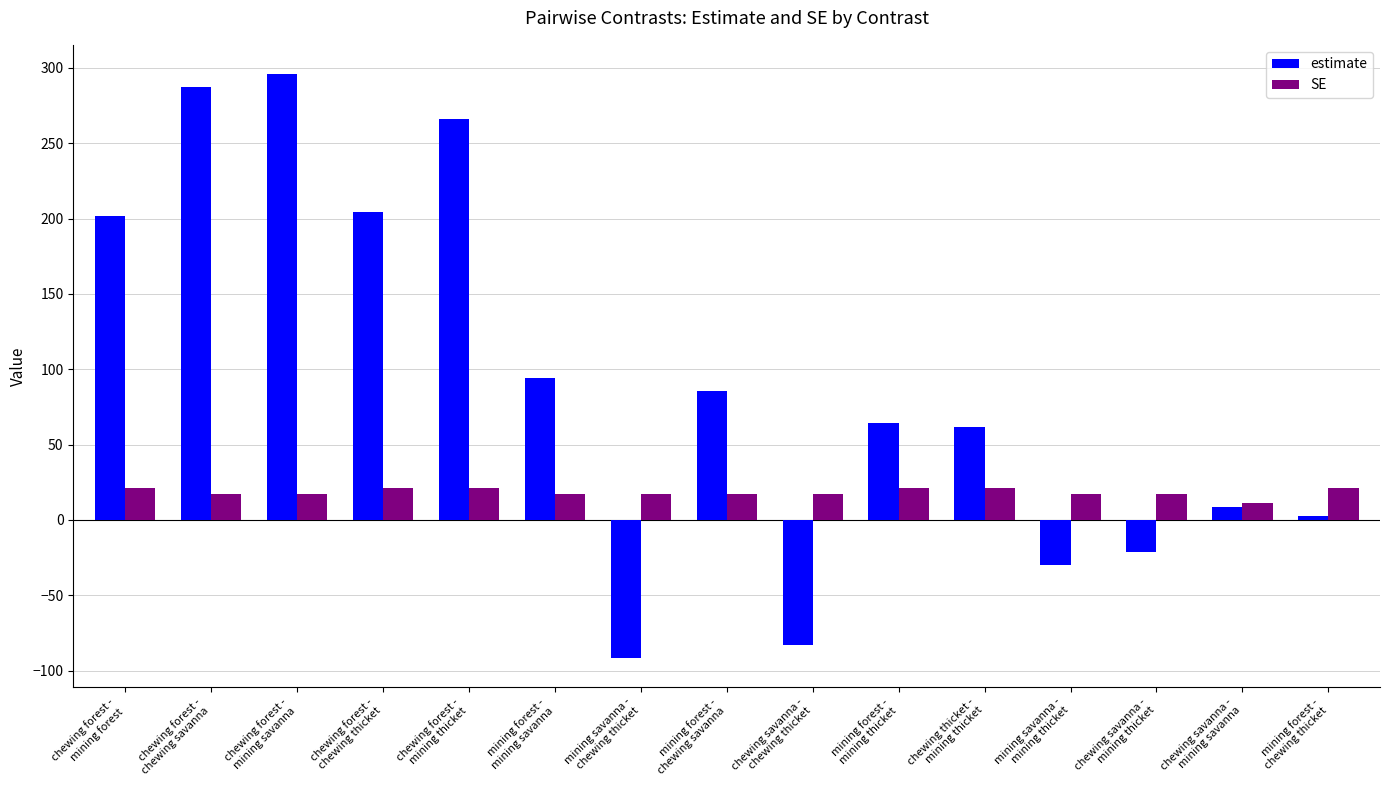

The SE series shows 21.4 at chewing thicket -
mining thicket. True or false?

True